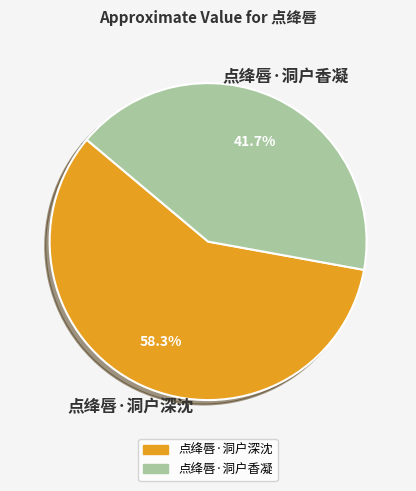

What percentage is the 点绛唇·洞户香凝 slice, to the nearest percent?

42%